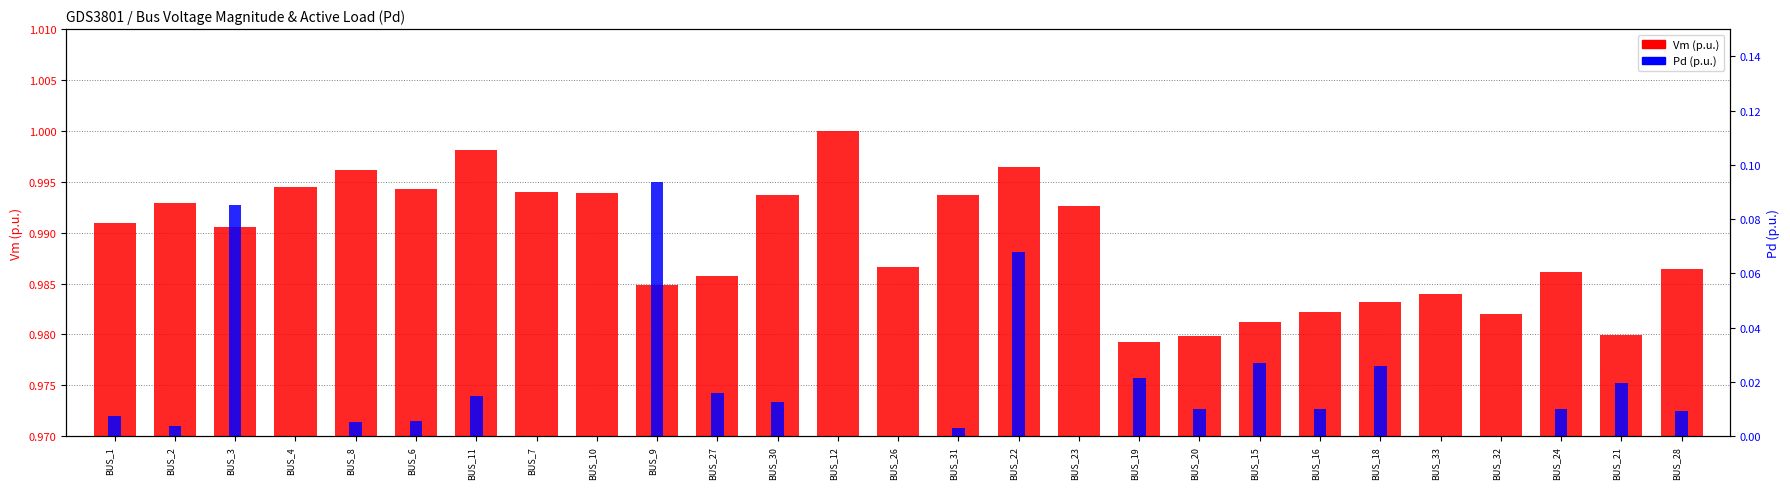

How many bars are there in each group?

2